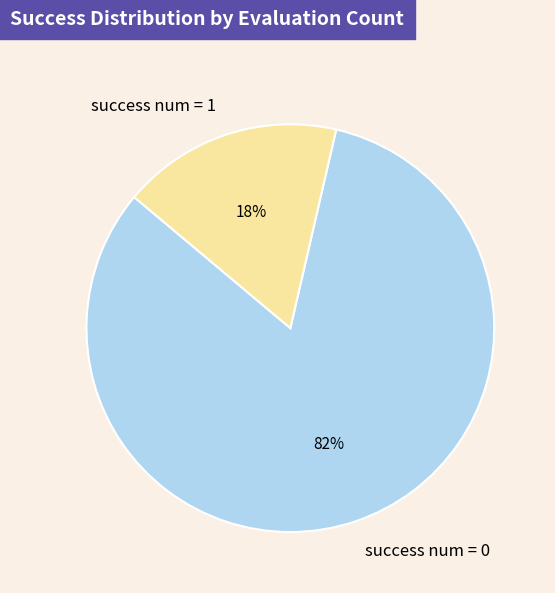

Is the sum of success num = 1 and success num = 0 greater than half?

Yes